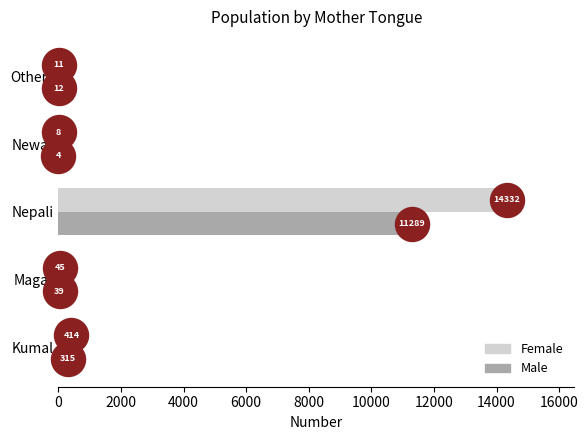

What are all the series names shown in the legend?

Female, Male